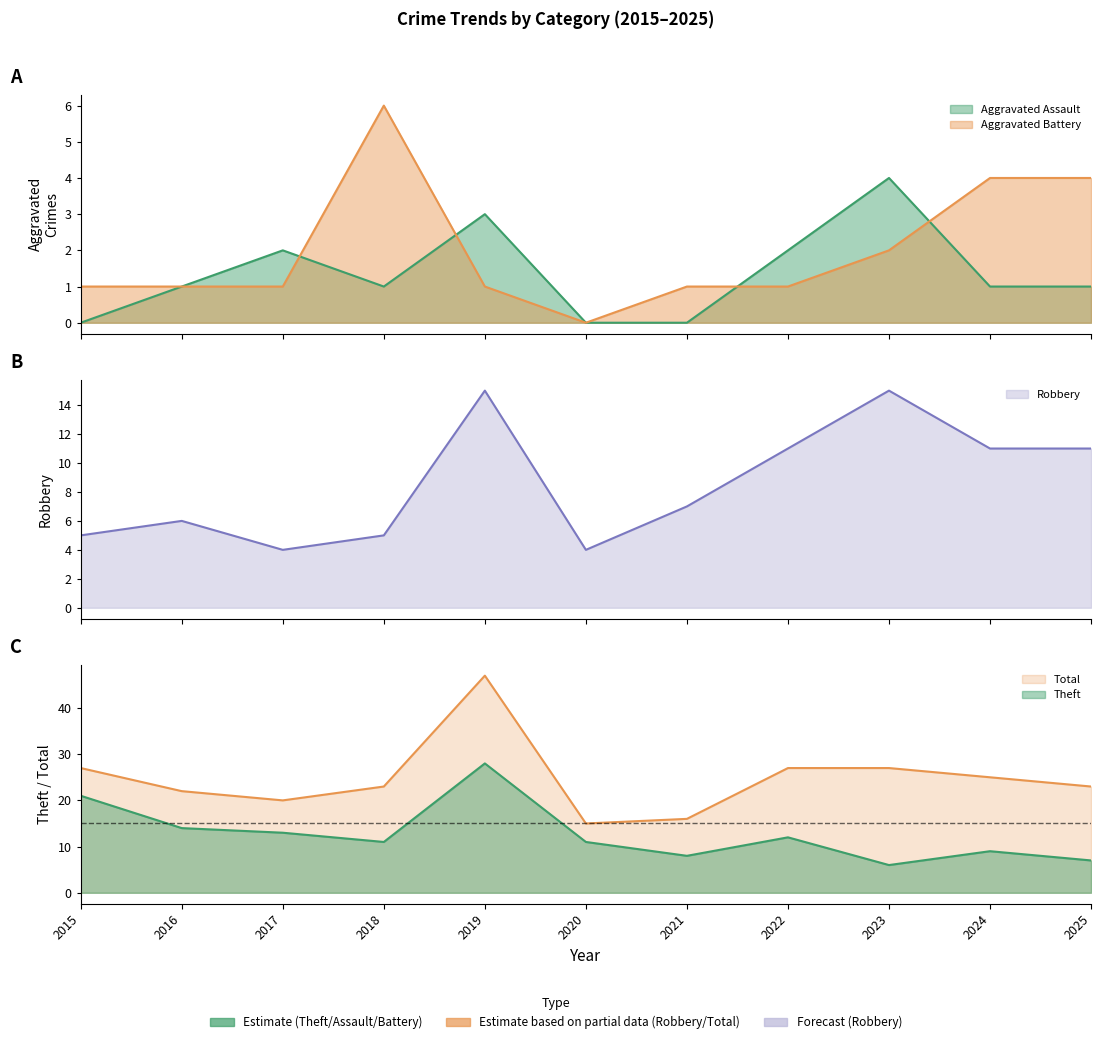

Reading left to right, list all the values displayed in this chart.

Aggravated Assault: 0	1	2	1	3	0	0	2	4	1	1
Aggravated Battery: 1	1	1	6	1	0	1	1	2	4	4
Robbery: 5	6	4	5	15	4	7	11	15	11	11
Theft: 21	14	13	11	28	11	8	12	6	9	7
Total: 27	22	20	23	47	15	16	27	27	25	23